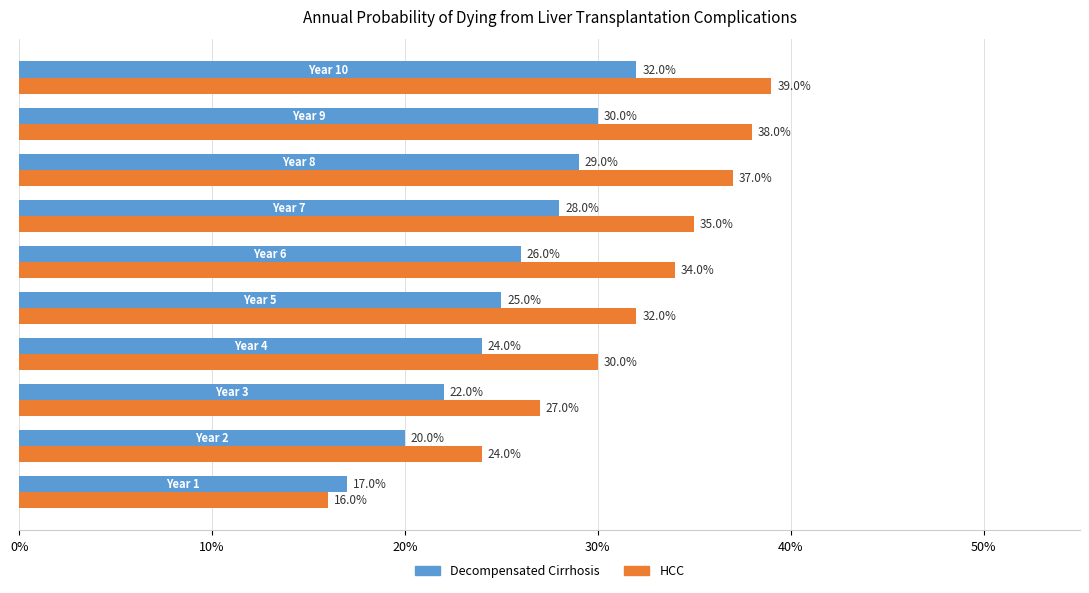

What are all the series names shown in the legend?

Decompensated Cirrhosis, HCC